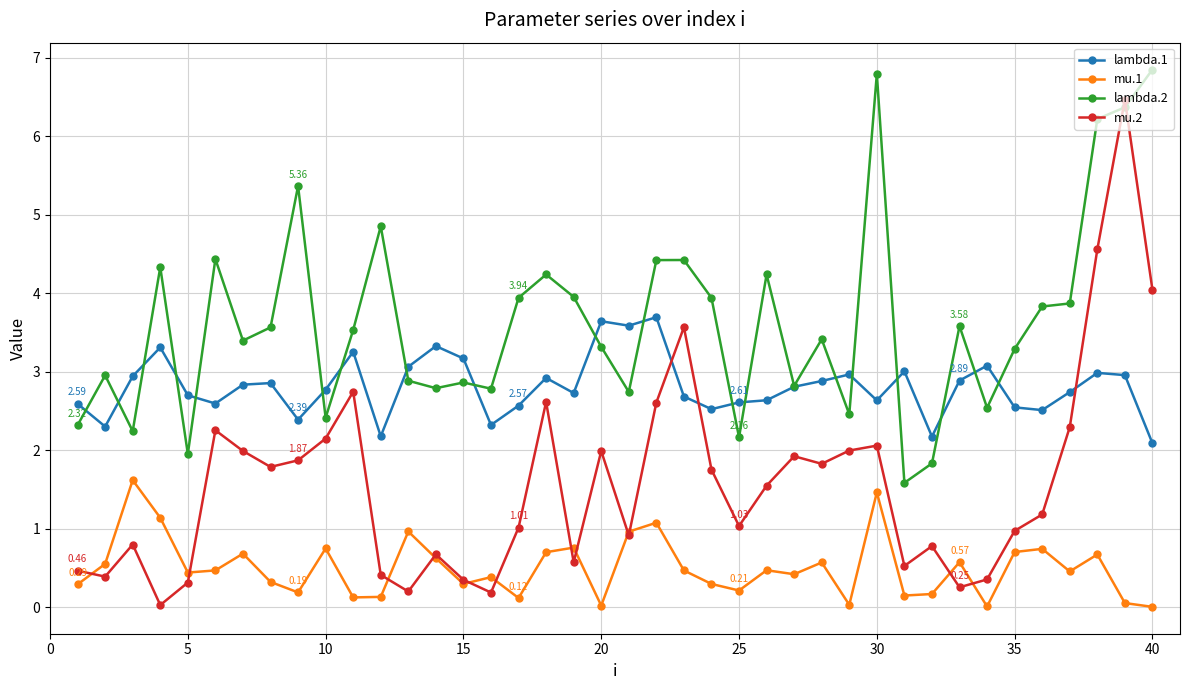

At how many categories does at least one series exceed 2?

40